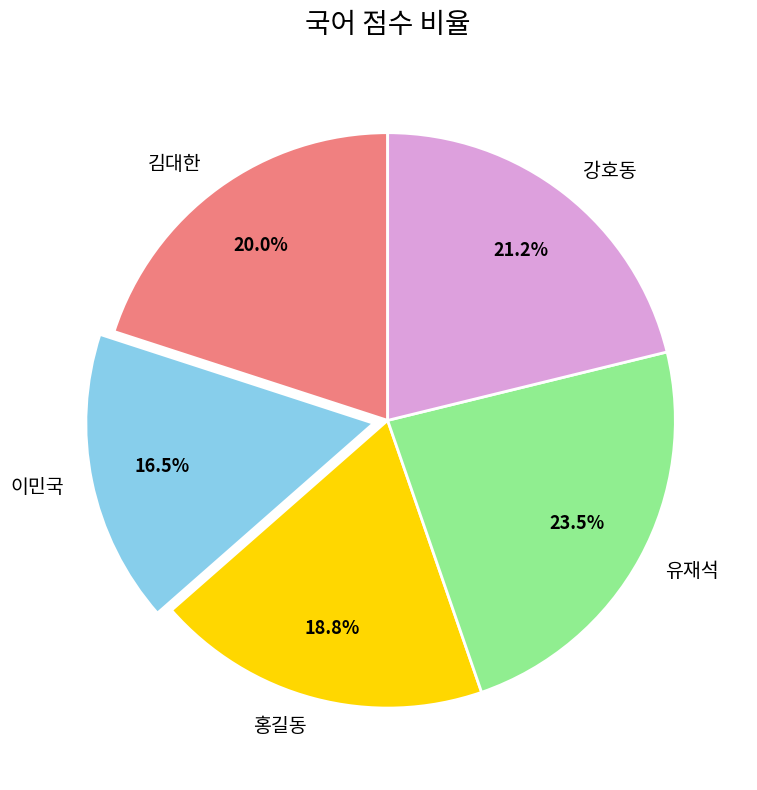

Does 홍길동 represent more than half of the total?

No